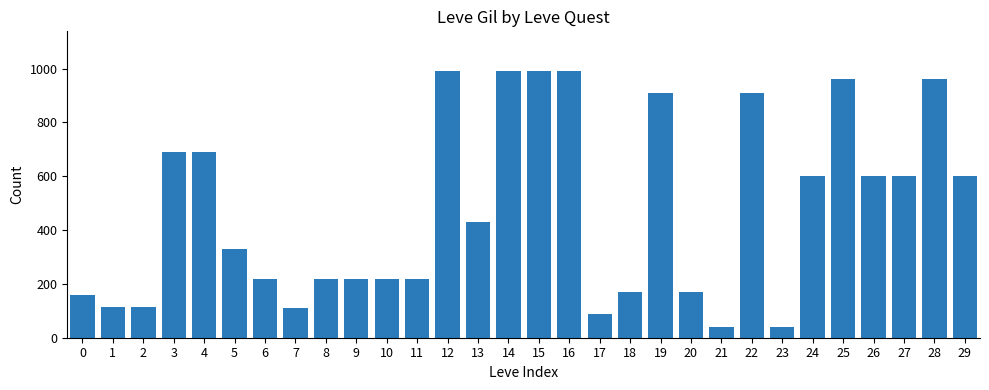

What is the greatest value displayed?

990